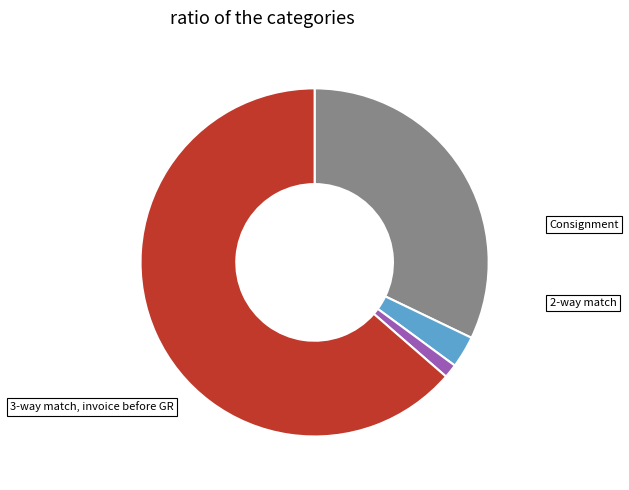

Does any single category account for the majority?

Yes